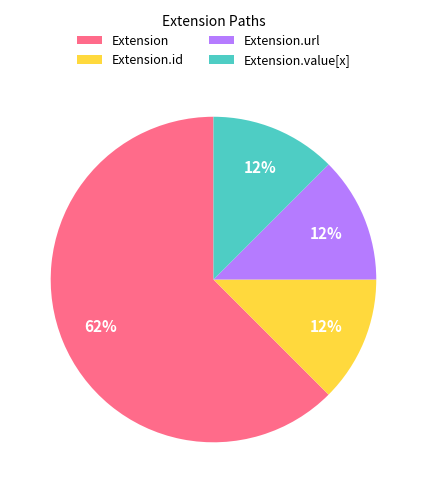

Does any single category account for the majority?

Yes